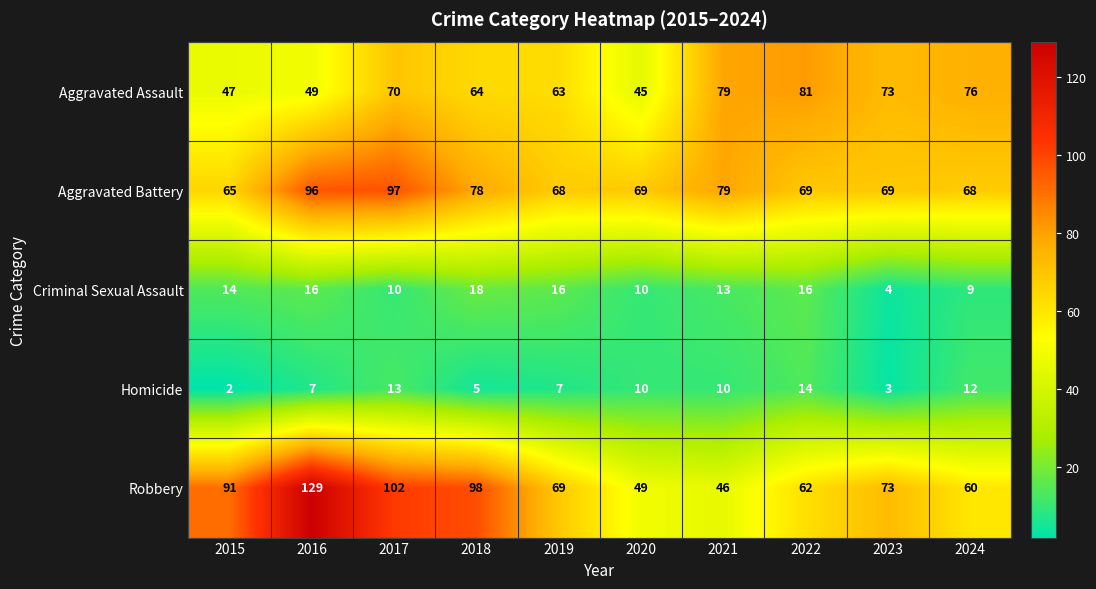

What is the sum of the Aggravated Assault values at 2019 and 2015?

110